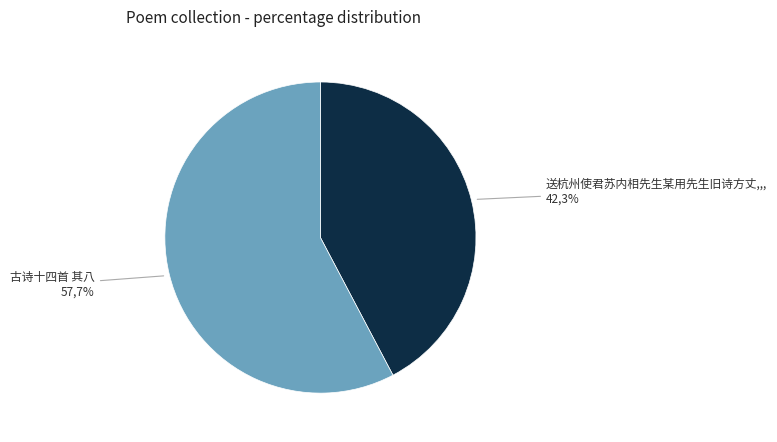

To the nearest percent, what portion does 古诗十四首 其八 represent?

58%